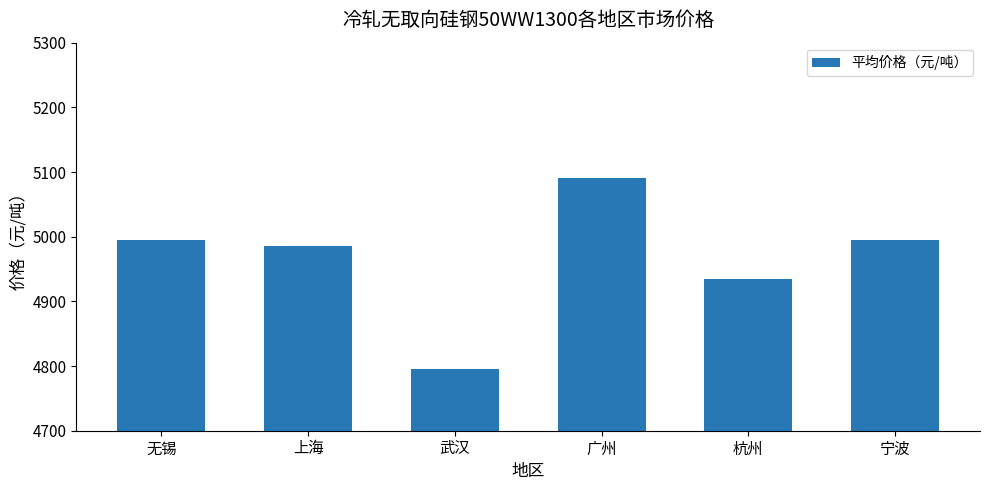

What is the label of the 1st bar from the left?

无锡